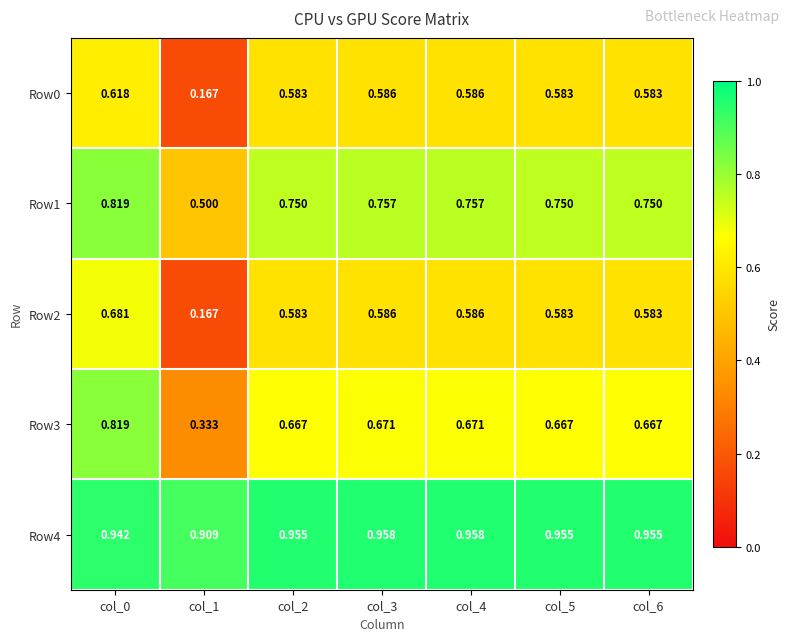

Is the value of Row2 at col_0 greater than the value of Row0 at col_3?

Yes